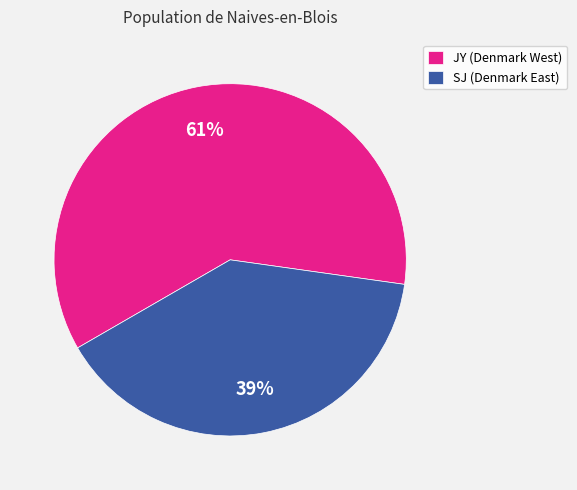

What percentage is the SJ slice, to the nearest percent?

39%